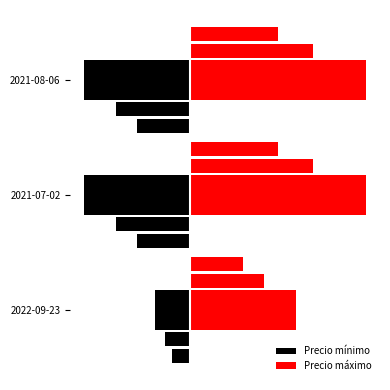

What is the greatest value displayed?

2.5